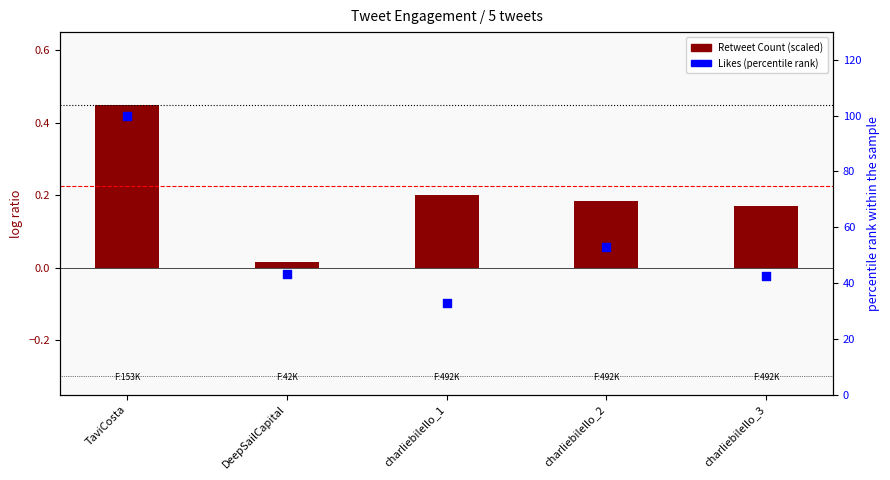

What are all the series names shown in the legend?

Retweet Count (scaled), Likes (percentile rank)